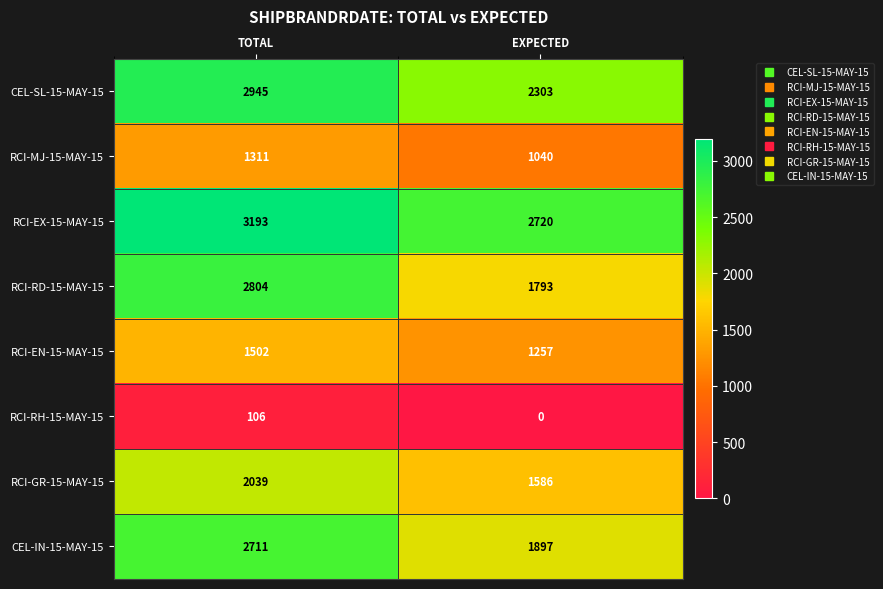

At which label is RCI-GR-15-MAY-15 closest to 1812?

EXPECTED